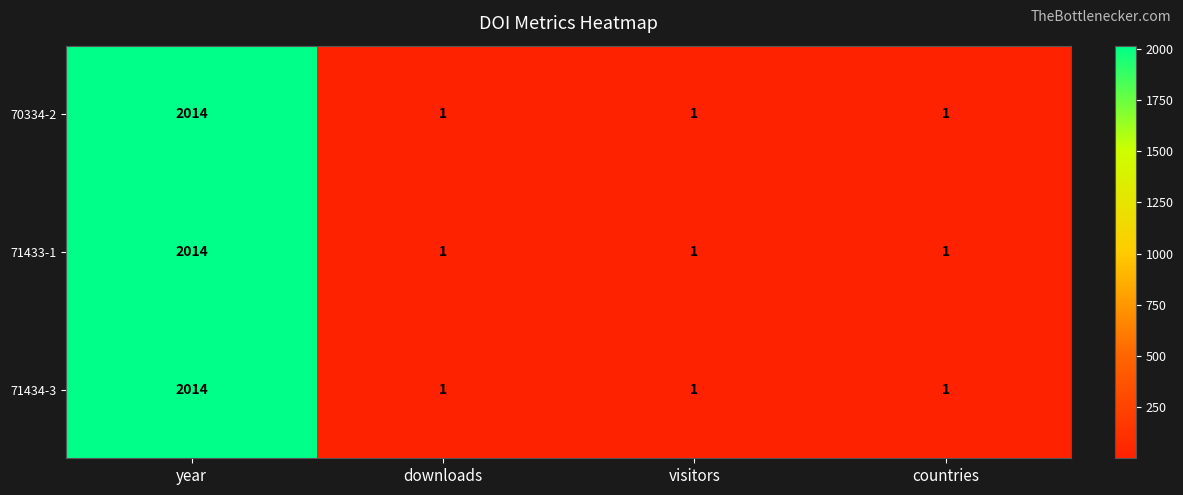

Which category has the highest value in the 70334-2 series?

year